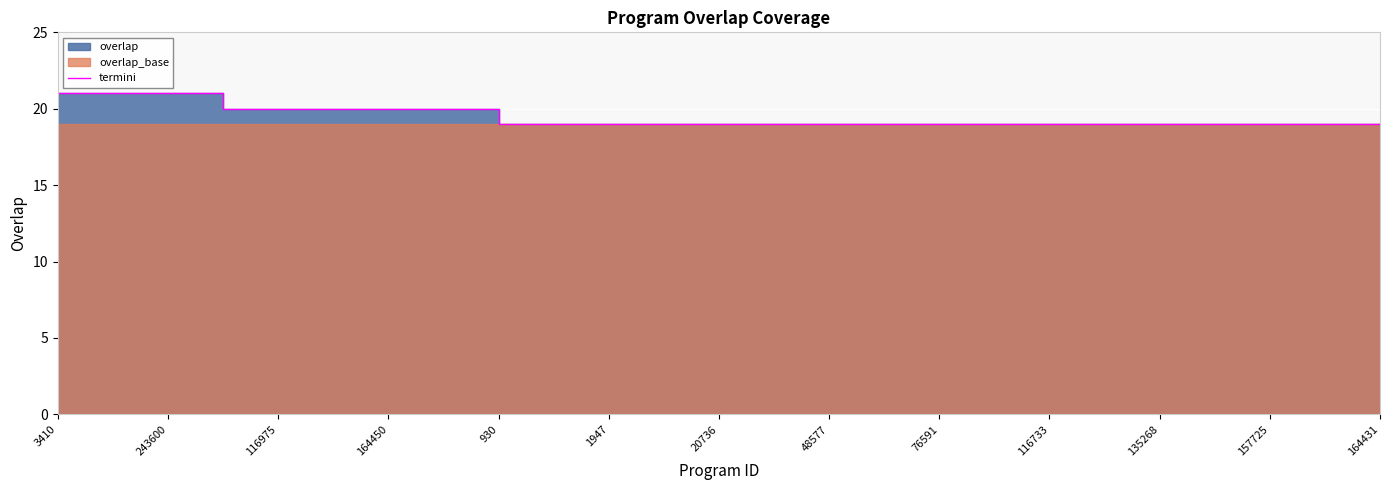

What position from the left is 1947?

11